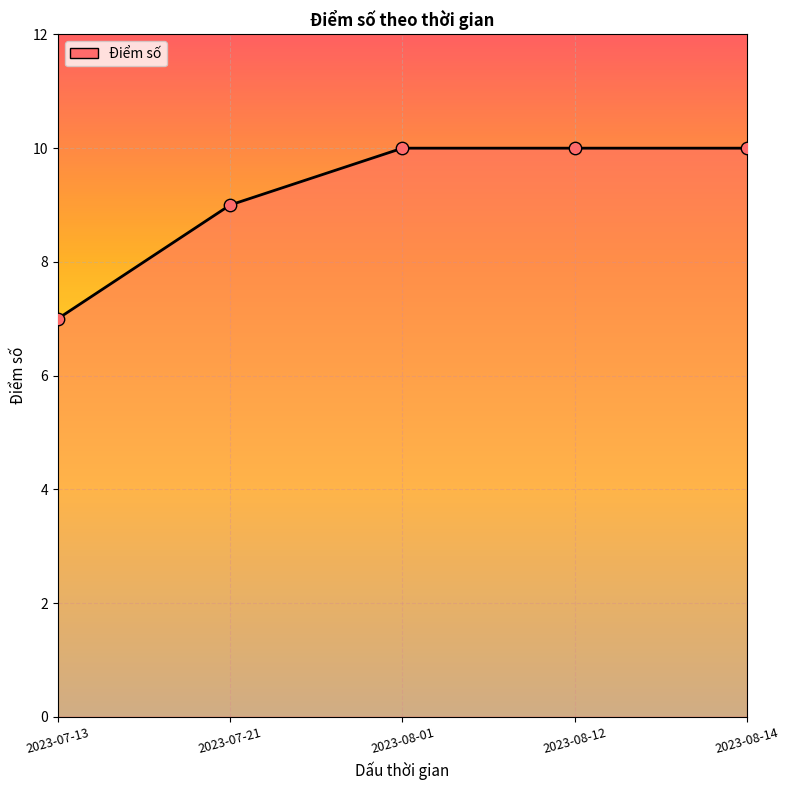

Between 2023-08-12 and 2023-07-21, which is larger?

2023-08-12